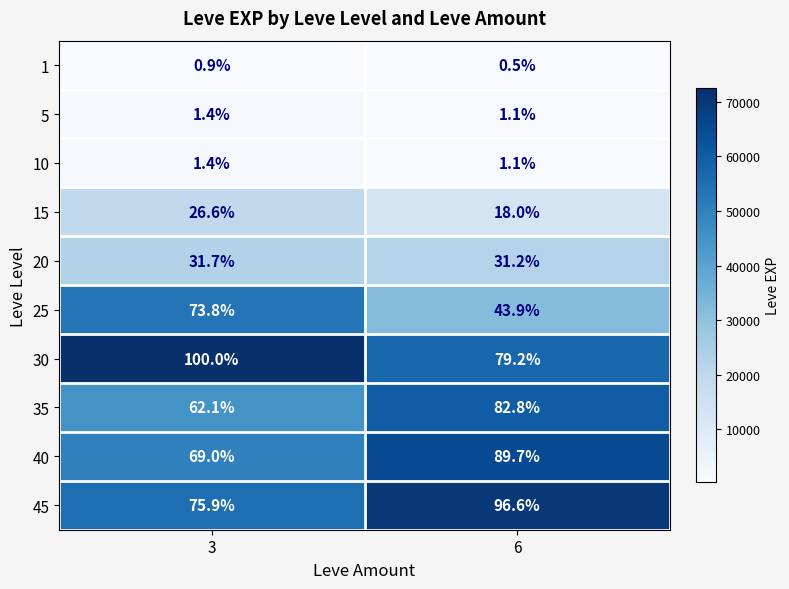

Which label corresponds to the smallest value in the chart?

6